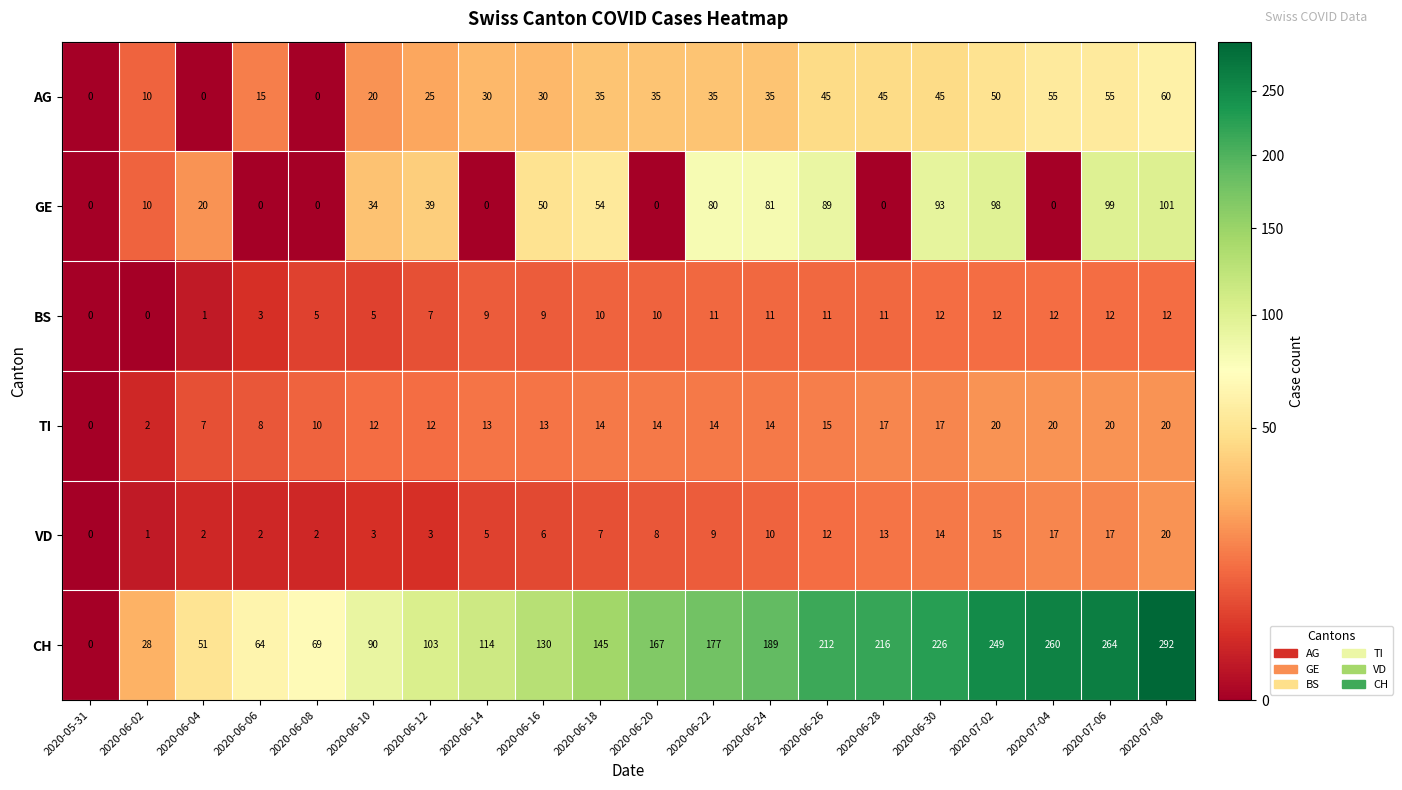

Count the number of categories in the chart.

20